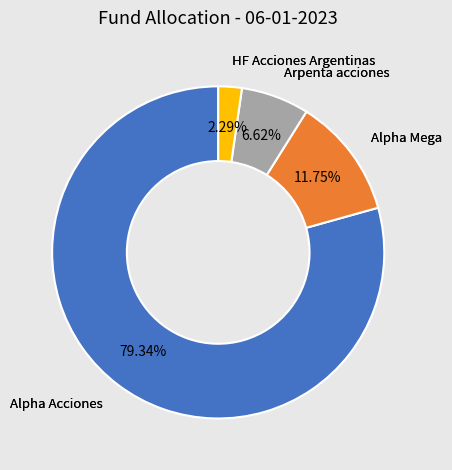

Is there a majority slice in this chart?

Yes